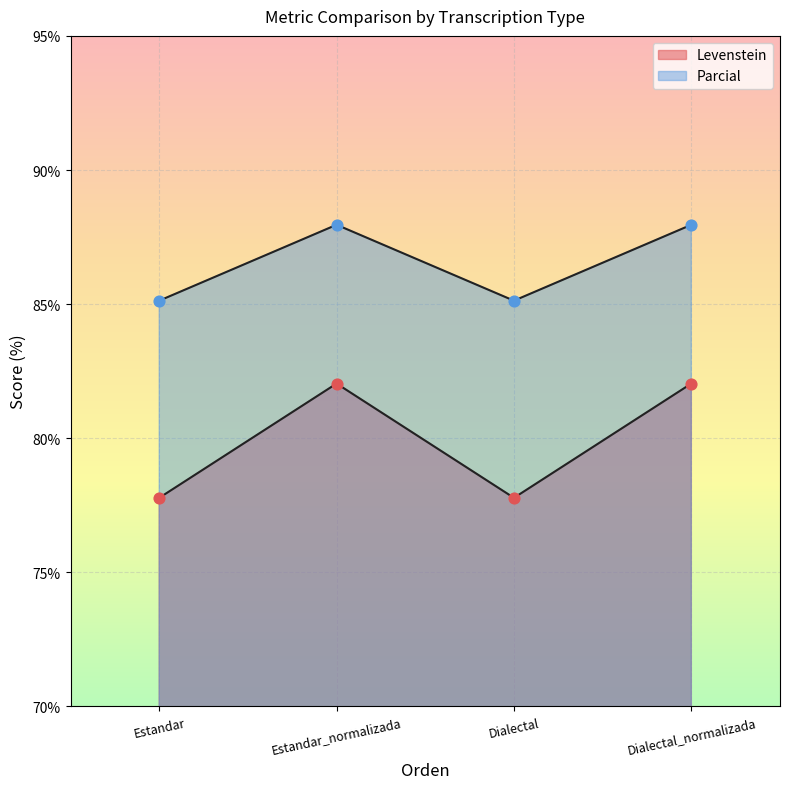

Which series has the largest total across all categories?

Parcial